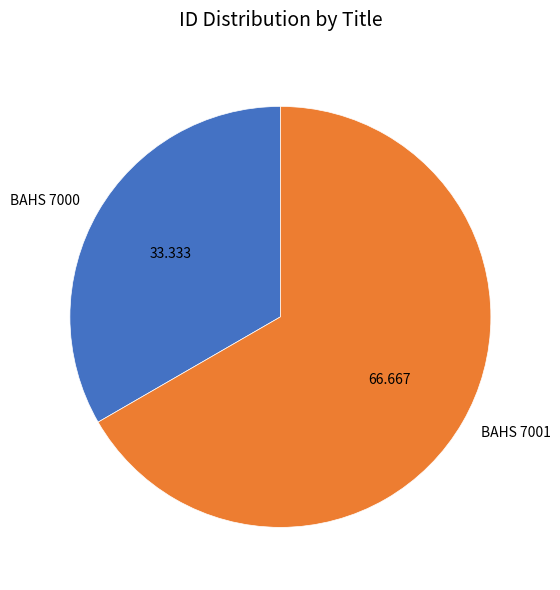

Which category has the smallest portion of the pie?

BAHS 7000